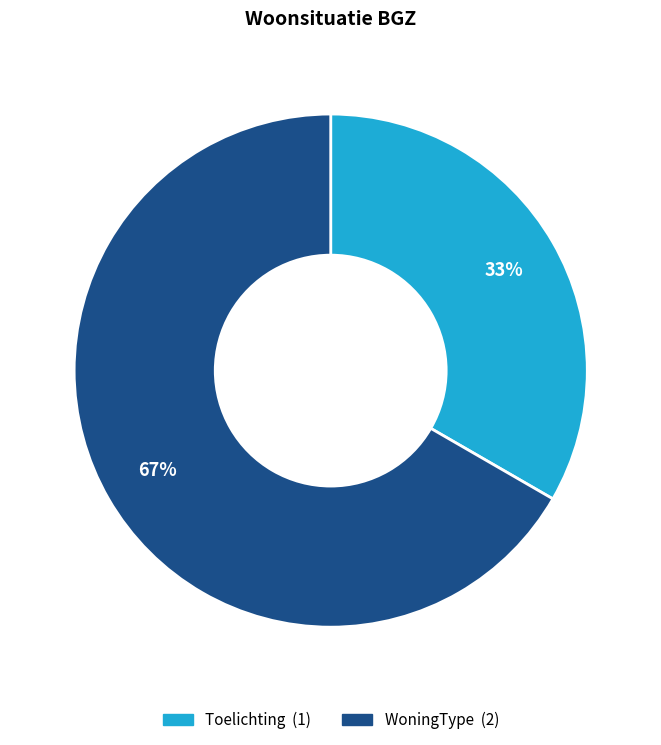

Combined, do WoningType and Toelichting account for over 50%?

Yes